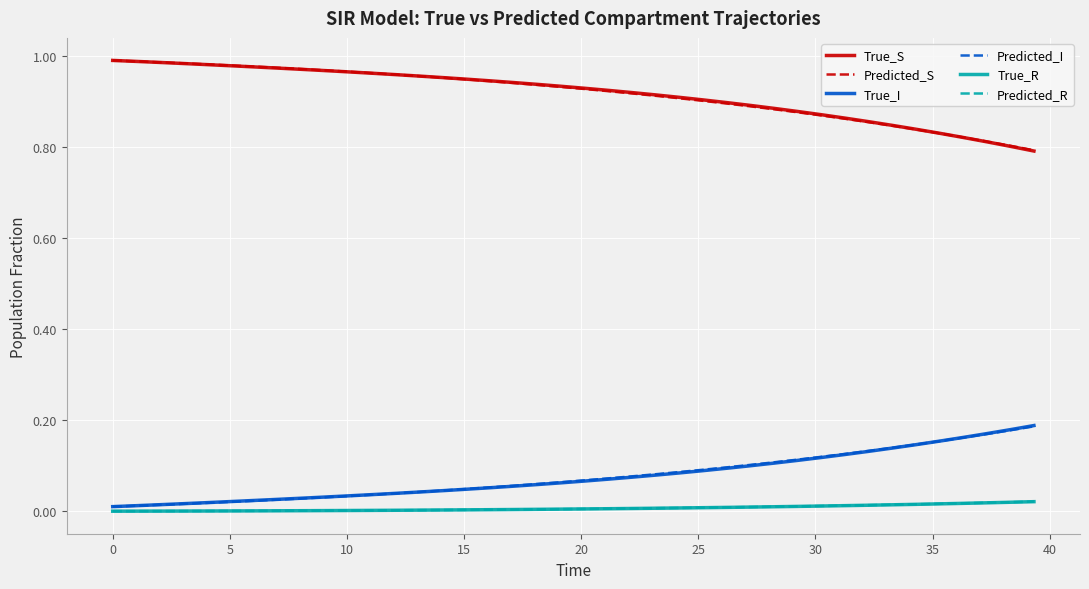

True or false: True_R and Predicted_S intersect in this chart.

False